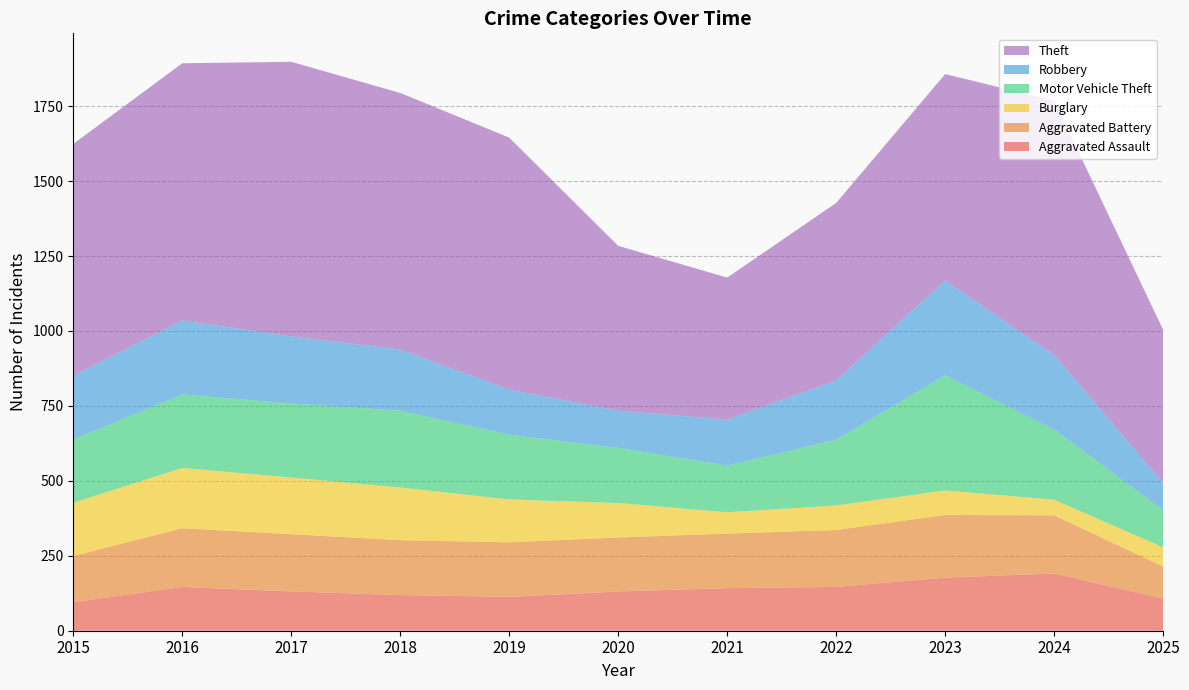

Reading left to right, what are all the values shown in this chart?

Aggravated Assault: 2015=95	2016=146	2017=131	2018=119	2019=113	2020=131	2021=142	2022=146	2023=177	2024=191	2025=107
Aggravated Battery: 2015=154	2016=196	2017=191	2018=183	2019=182	2020=180	2021=182	2022=190	2023=209	2024=194	2025=107
Burglary: 2015=178	2016=201	2017=189	2018=176	2019=143	2020=115	2021=71	2022=82	2023=82	2024=52	2025=64
Motor Vehicle Theft: 2015=211	2016=245	2017=247	2018=256	2019=216	2020=184	2021=156	2022=219	2023=384	2024=234	2025=124
Robbery: 2015=212	2016=247	2017=224	2018=204	2019=150	2020=124	2021=153	2022=198	2023=316	2024=248	2025=91
Theft: 2015=774	2016=858	2017=916	2018=856	2019=841	2020=550	2021=474	2022=592	2023=689	2024=849	2025=511